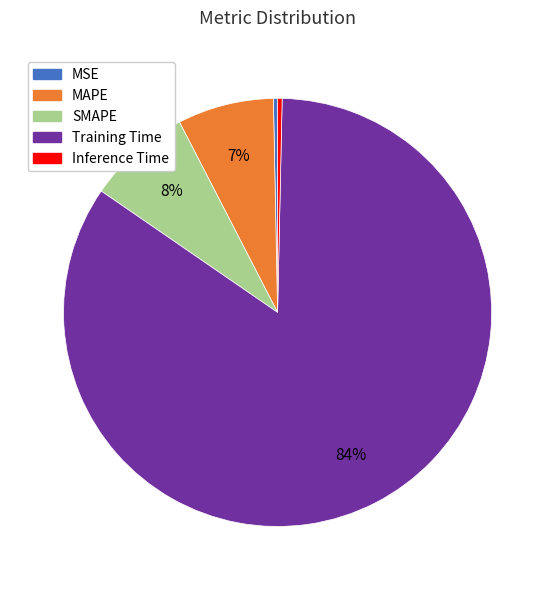

Does Training Time represent more than half of the total?

Yes